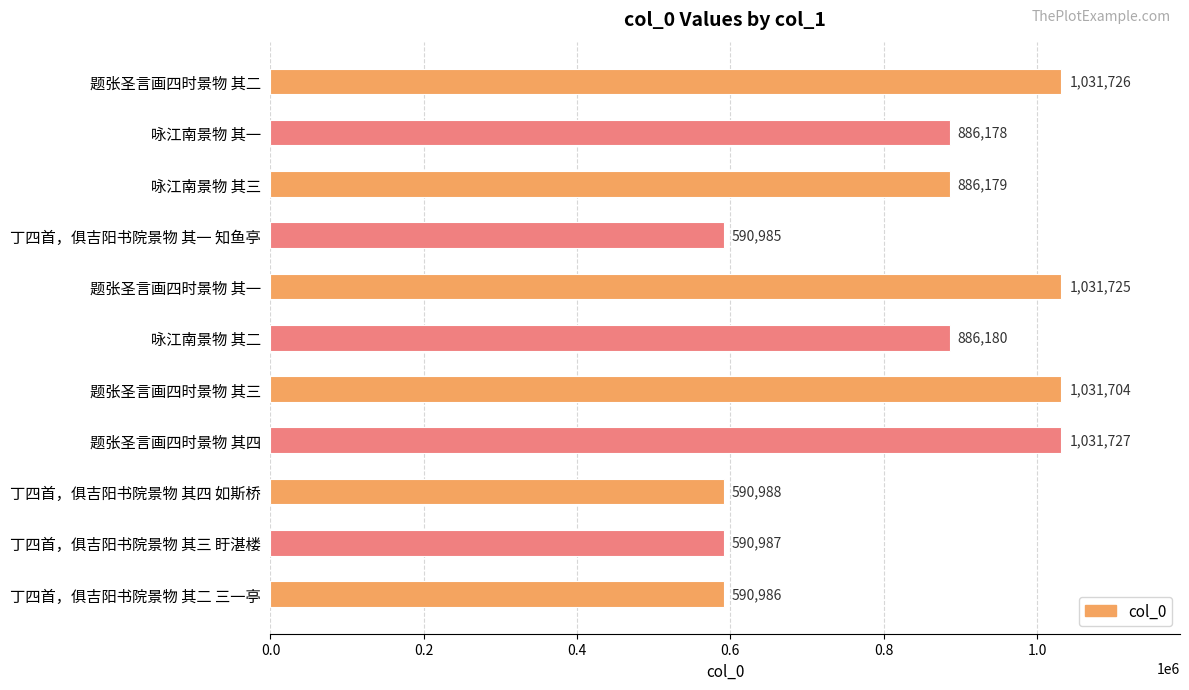

What is the label of the 8th bar from the top?

题张圣言画四时景物 其四